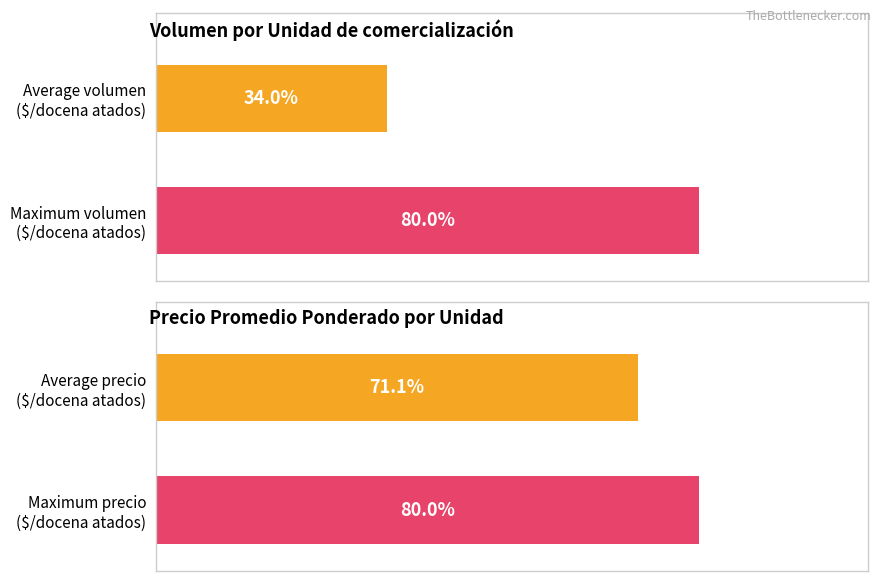

Rank the series by their maximum value, from highest to lowest.

Precio promedio ponderado, Volumen